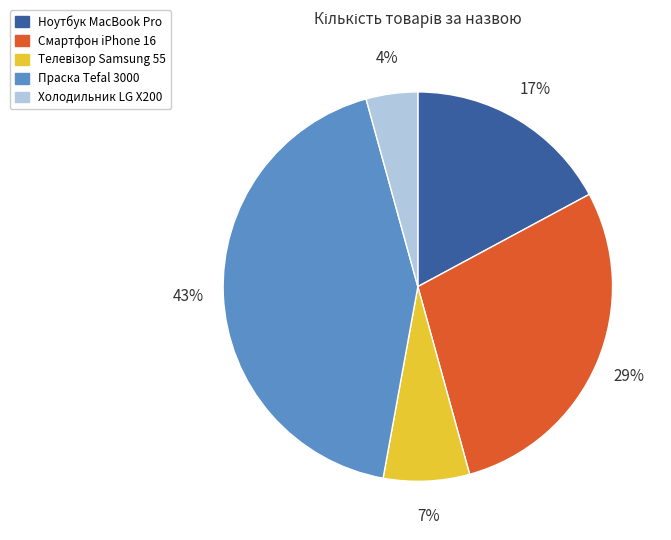

Count the number of slices in the pie.

5